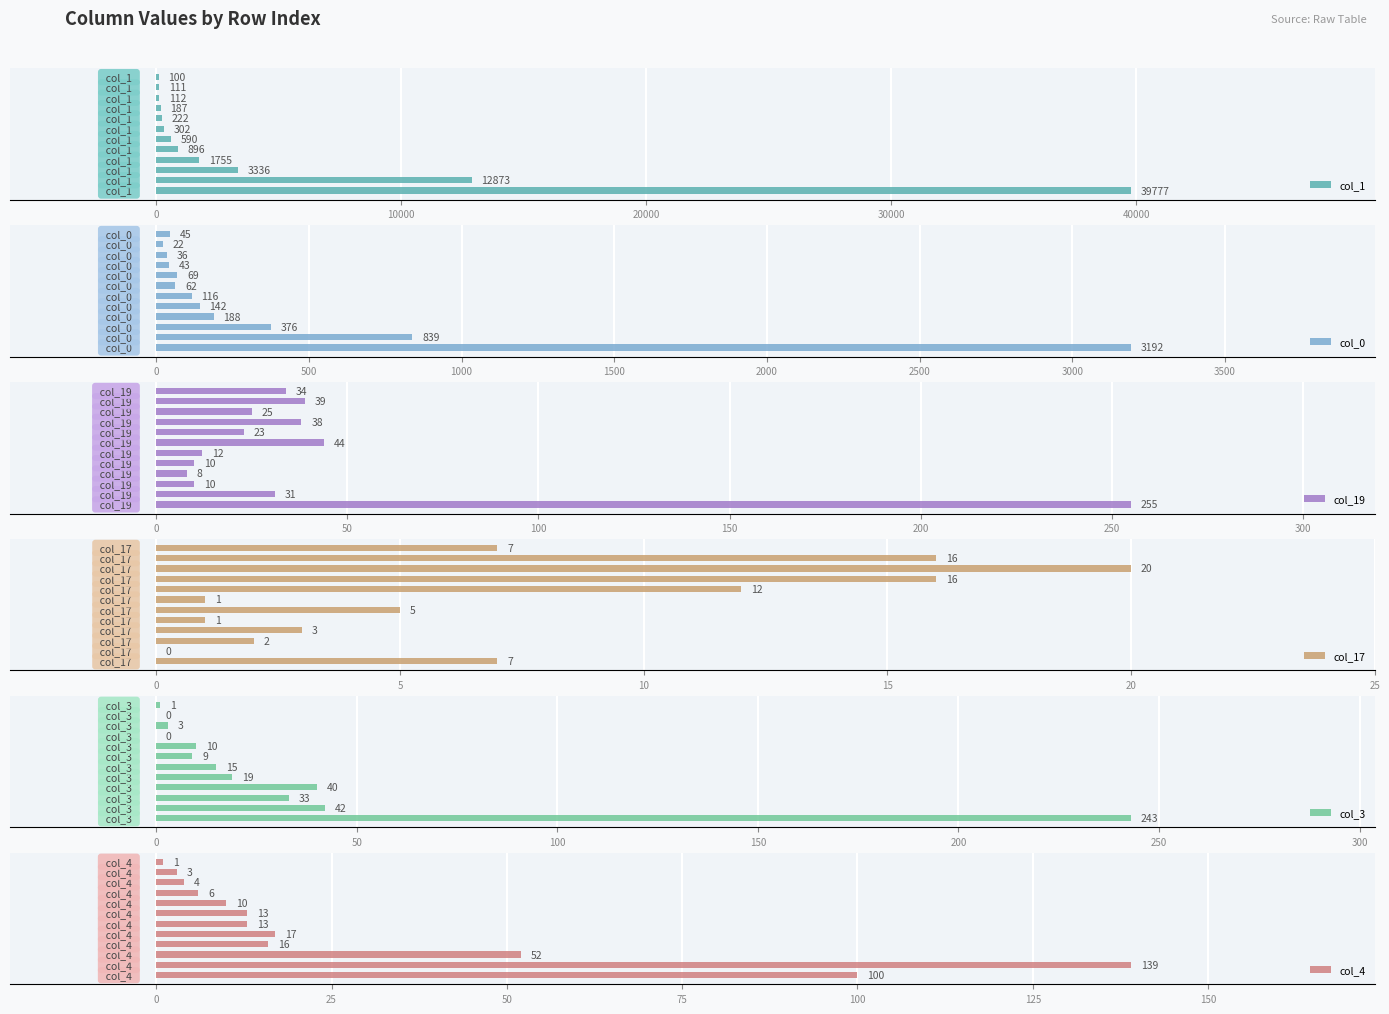

What are all the series names shown in the legend?

col_1, col_0, col_19, col_17, col_3, col_4